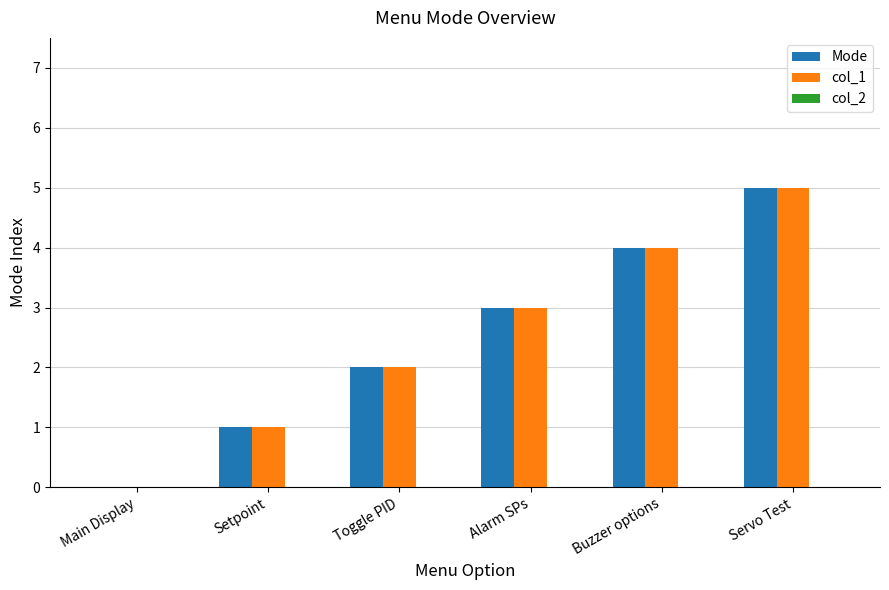

What is the sum of all Mode values?

15